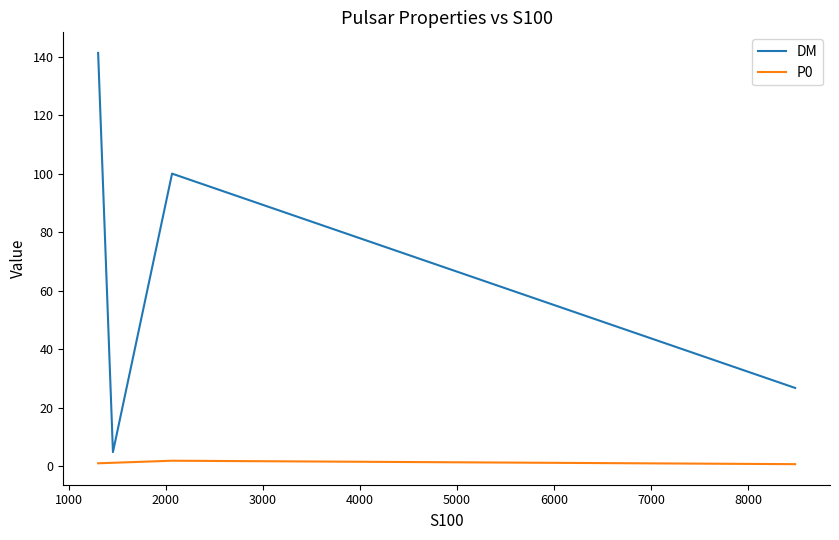

How many interior local valleys does the DM series have?

1